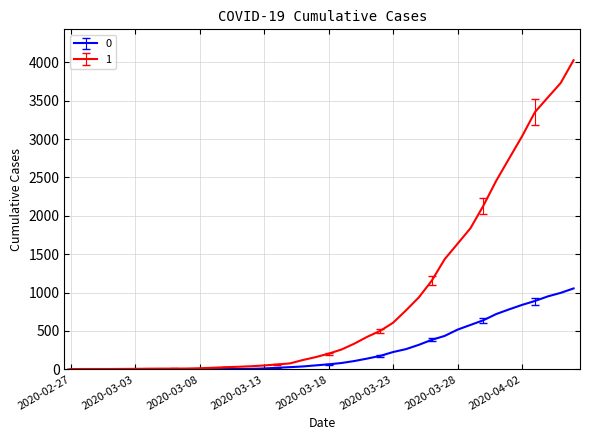

Rank the series by their average value, from lowest to highest.

0, 1